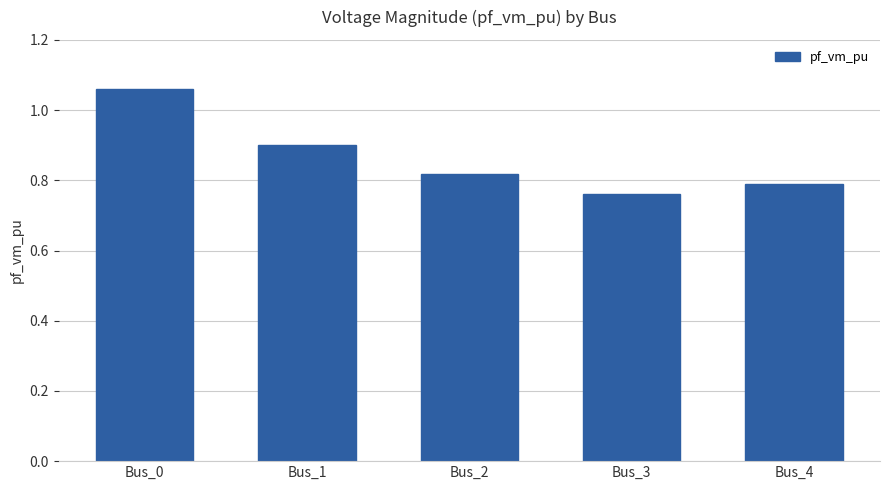

The chart shows a value of 0.7 at Bus_0. True or false?

False